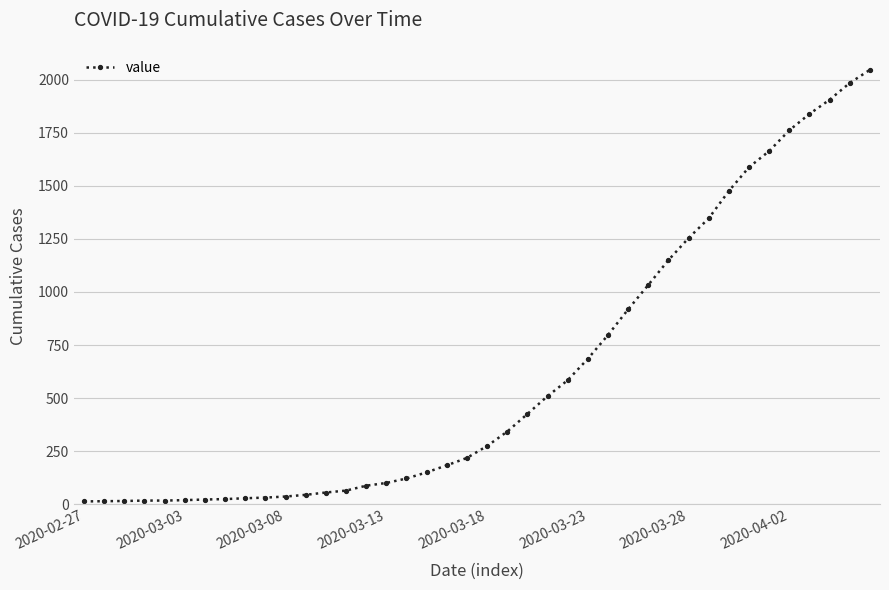

What is the sum of all values?

24843